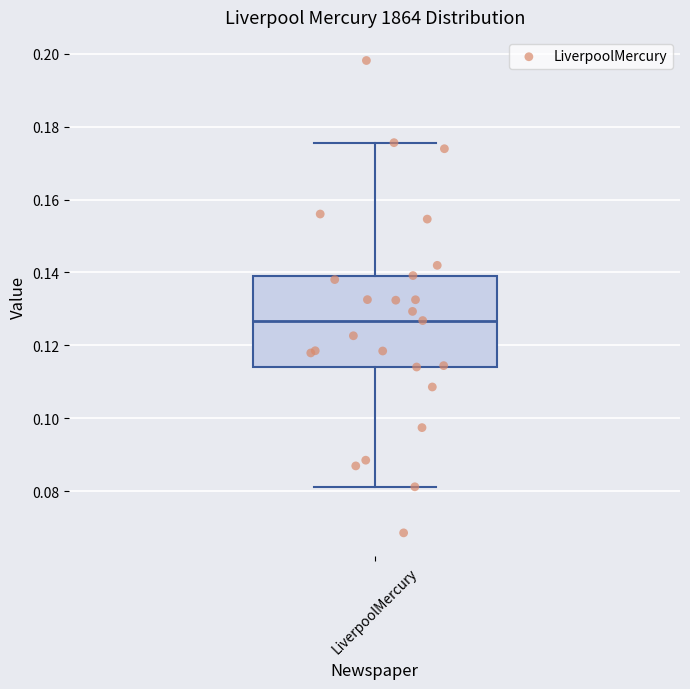

Transcribe this box plot: give where the median line is, the range the box spans, and where the two whiskers end, as read against the y-axis. The values are not printed on the chart, so give them approximately, as read against the axis.

median 0.126, box 0.114 to 0.140, whiskers 0.082 to 0.176